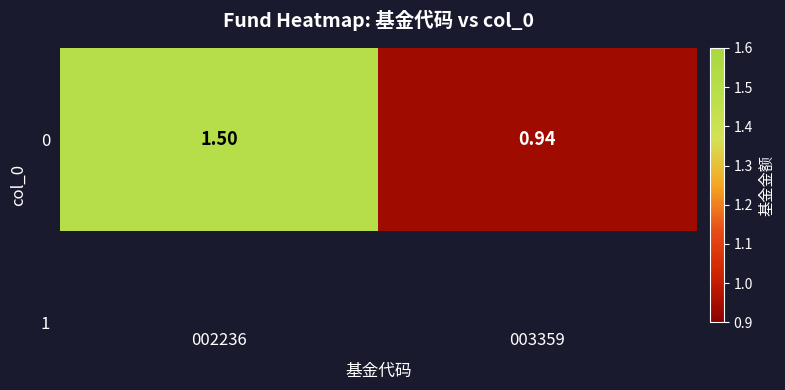

What is the approximate value at 003359?

0.9